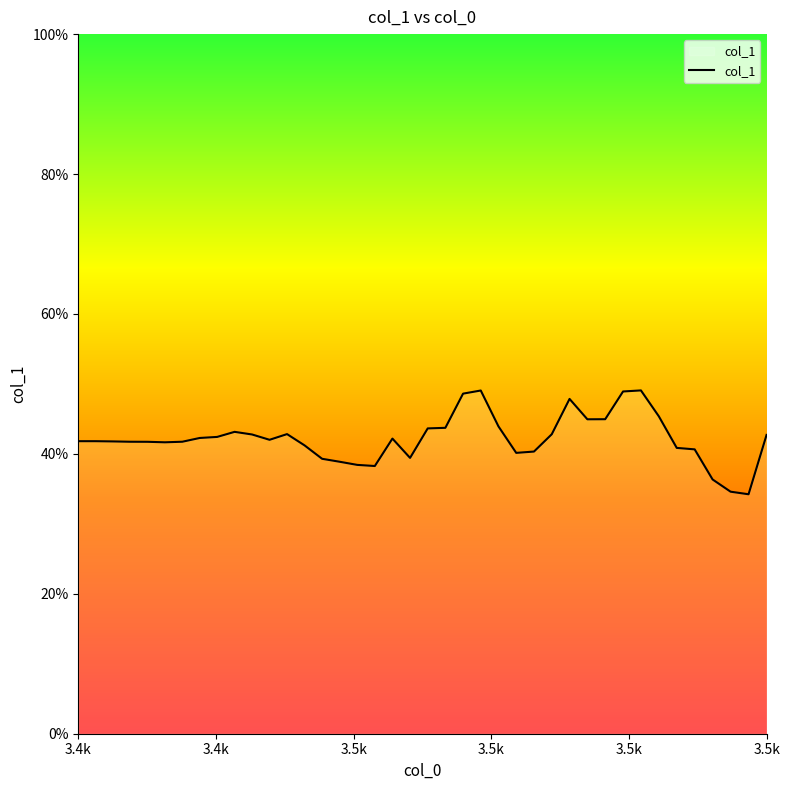

Reading left to right, list all the values displayed in this chart.

0.4	0.4	0.4	0.4	0.4	0.4	0.4	0.4	0.4	0.4	0.4	0.4	0.4	0.4	0.4	0.4	0.4	0.4	0.4	0.4	0.4	0.4	0.5	0.5	0.4	0.4	0.4	0.4	0.5	0.4	0.4	0.5	0.5	0.5	0.4	0.4	0.4	0.3	0.3	0.4